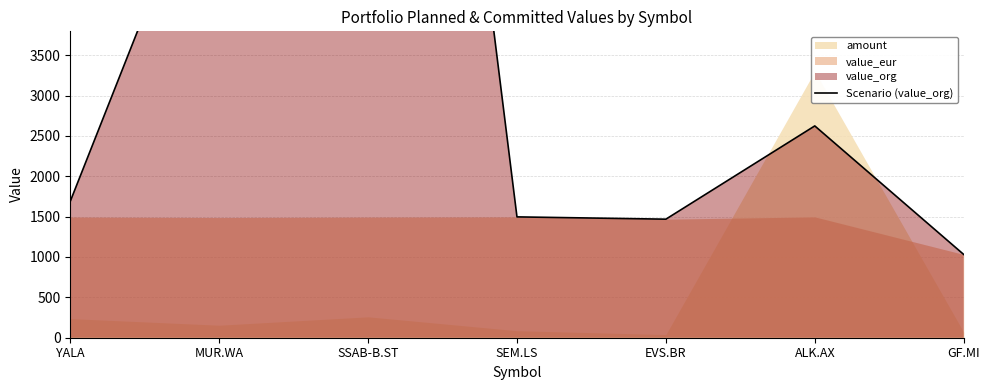

List the labels in order of value, smallest first.

GF.MI, EVS.BR, SEM.LS, YALA, ALK.AX, MUR.WA, SSAB-B.ST